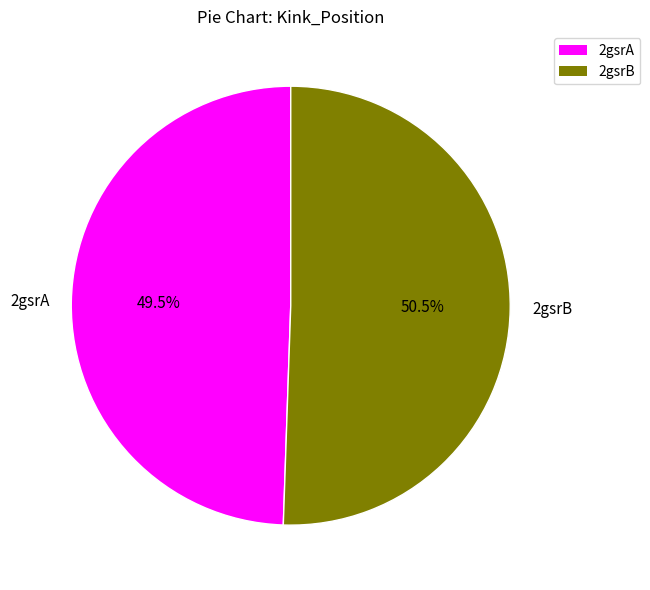

Which has a higher value, 2gsrA or 2gsrB?

2gsrB